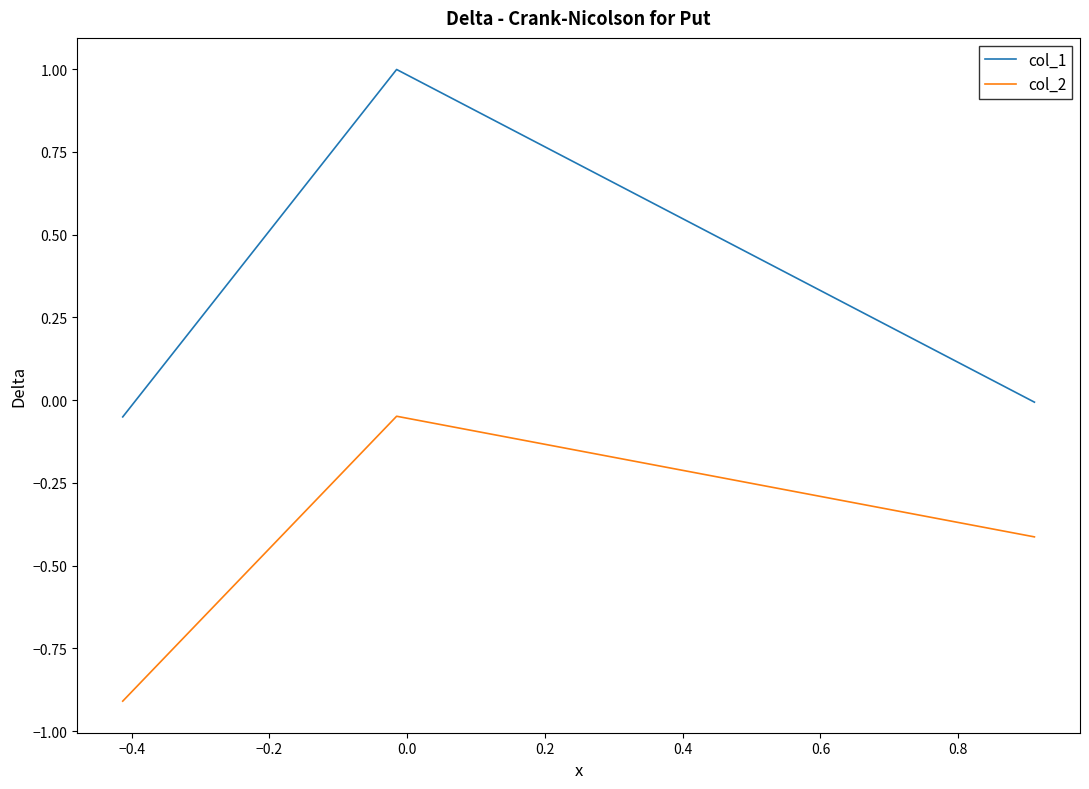

List the series in order of their overall mean, lowest first.

col_2, col_1